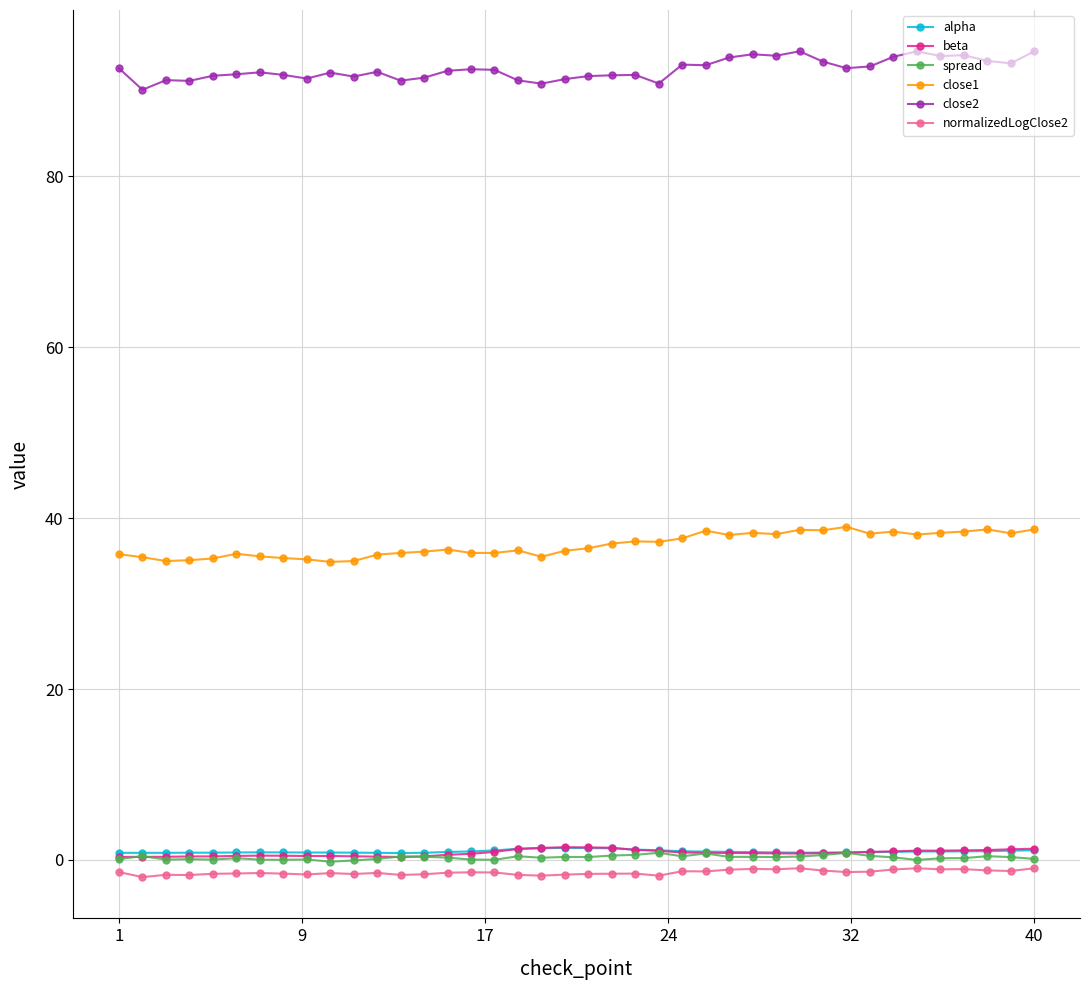

True or false: normalizedLogClose2 and close2 cross at least once.

False